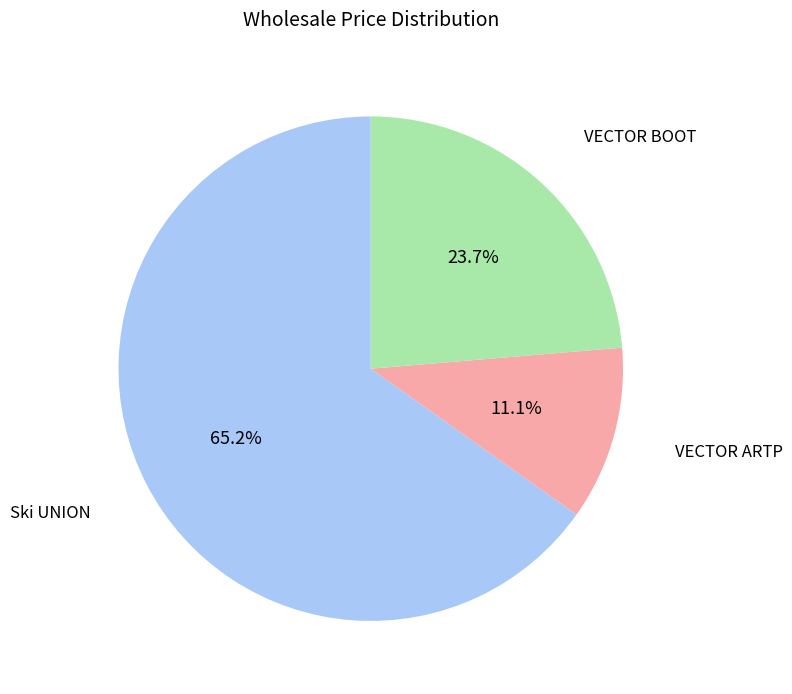

Is there any slice that represents more than half of the pie?

Yes